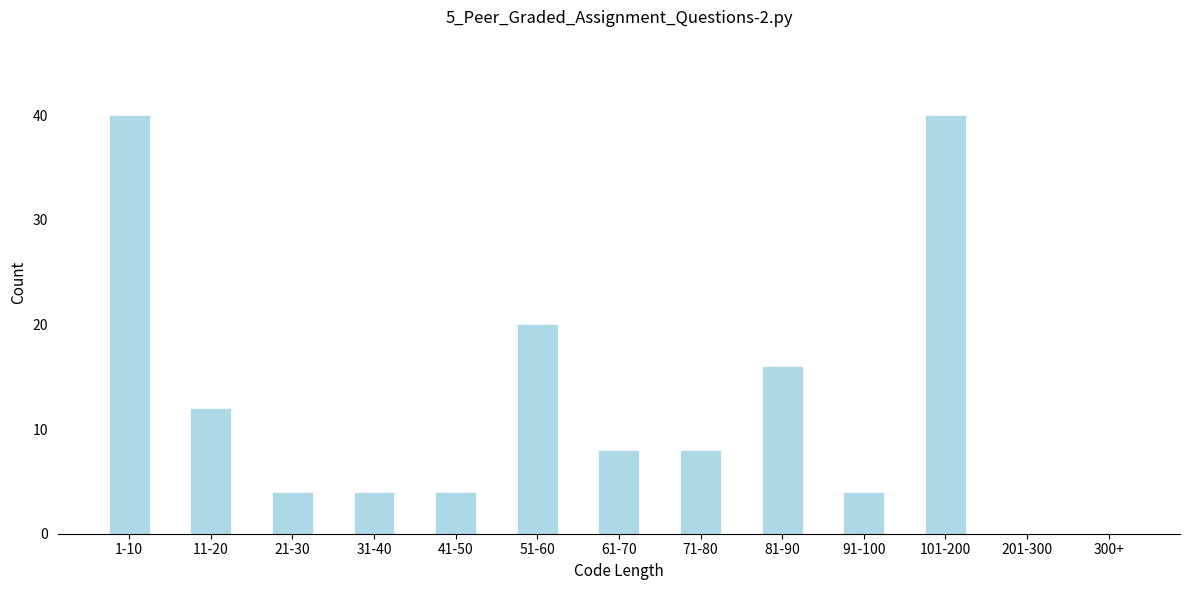

Reading right to left, transcribe all the data shown in this chart.

300+=0	201-300=0	101-200=40	91-100=4	81-90=16	71-80=8	61-70=8	51-60=20	41-50=4	31-40=4	21-30=4	11-20=12	1-10=40